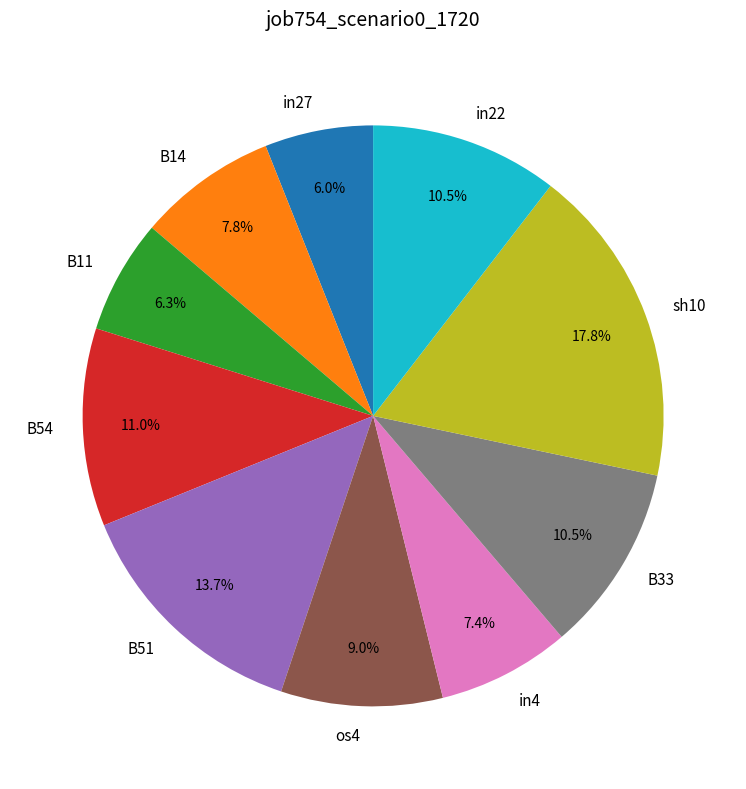

Count the number of slices in the pie.

10